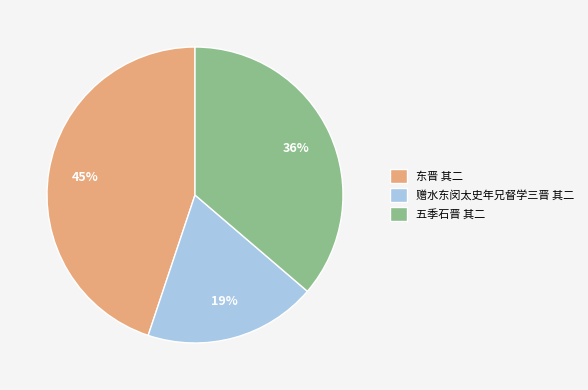

Which category has the biggest portion of the pie?

东晋 其二